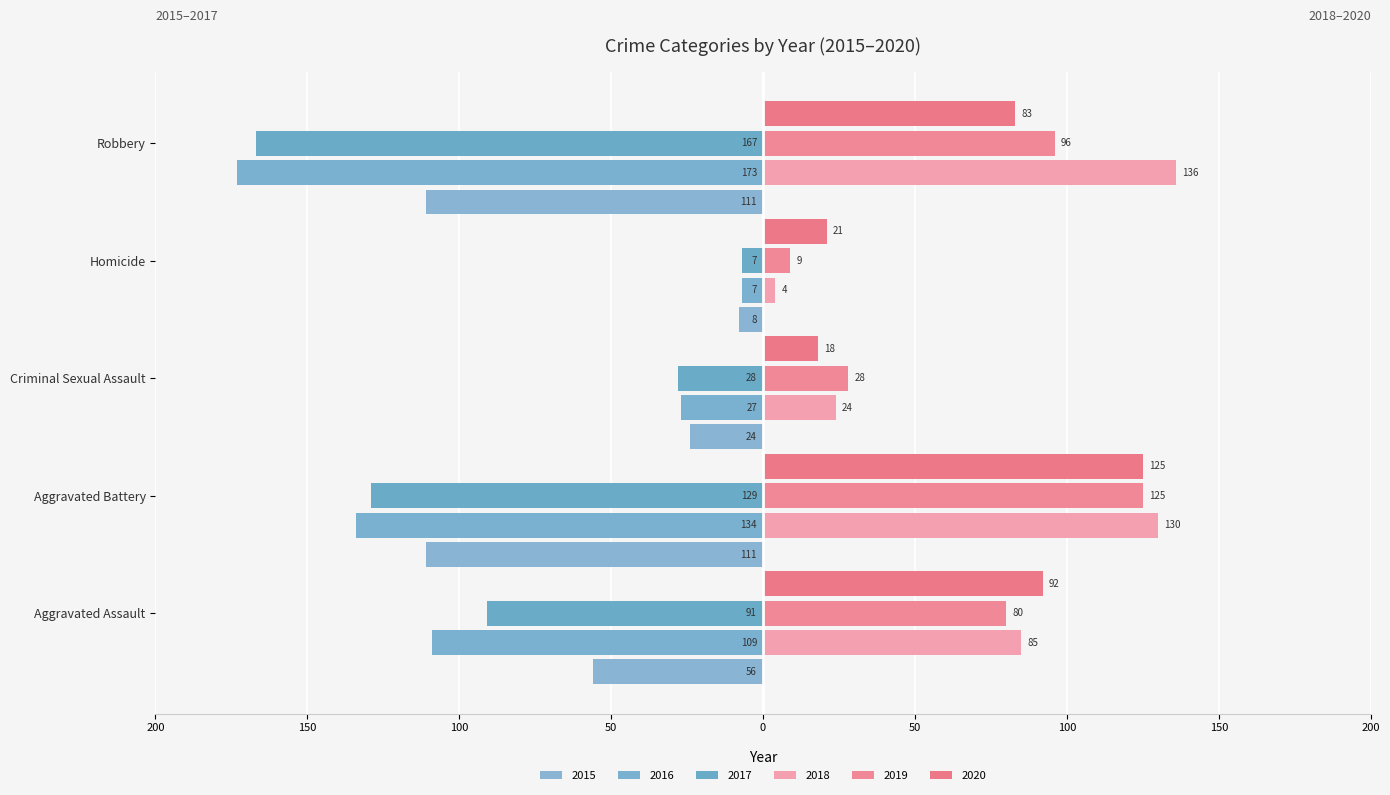

How many data points in 2019 are less than 80?

2